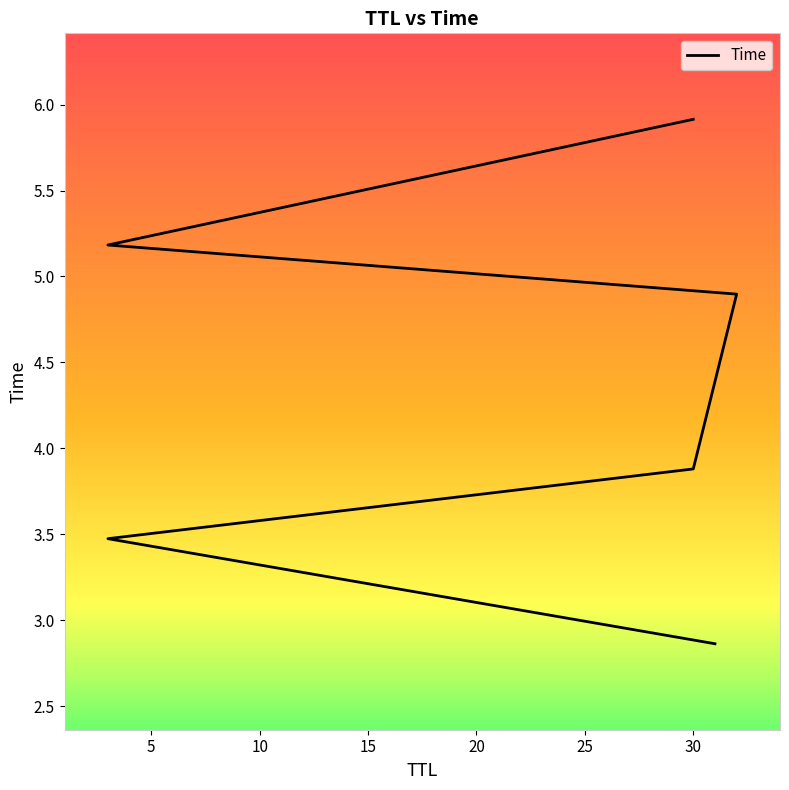

Is it true that the value at 5 is 0.8?

False